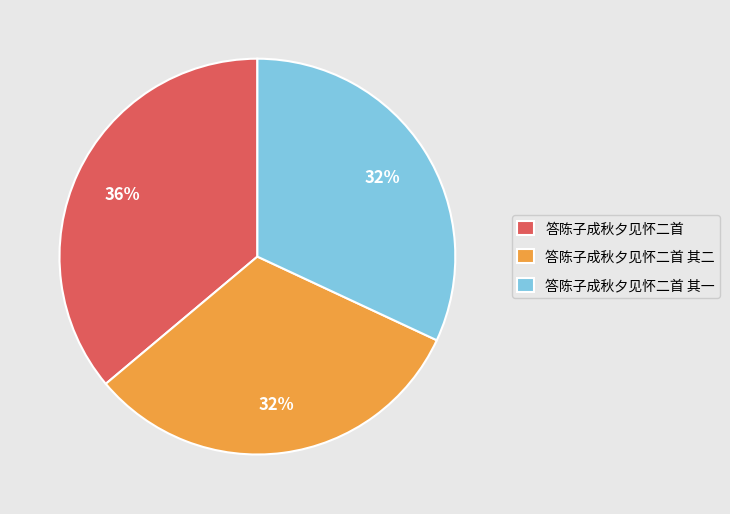

What percentage is the 答陈子成秋夕见怀二首 其一 slice, to the nearest percent?

32%